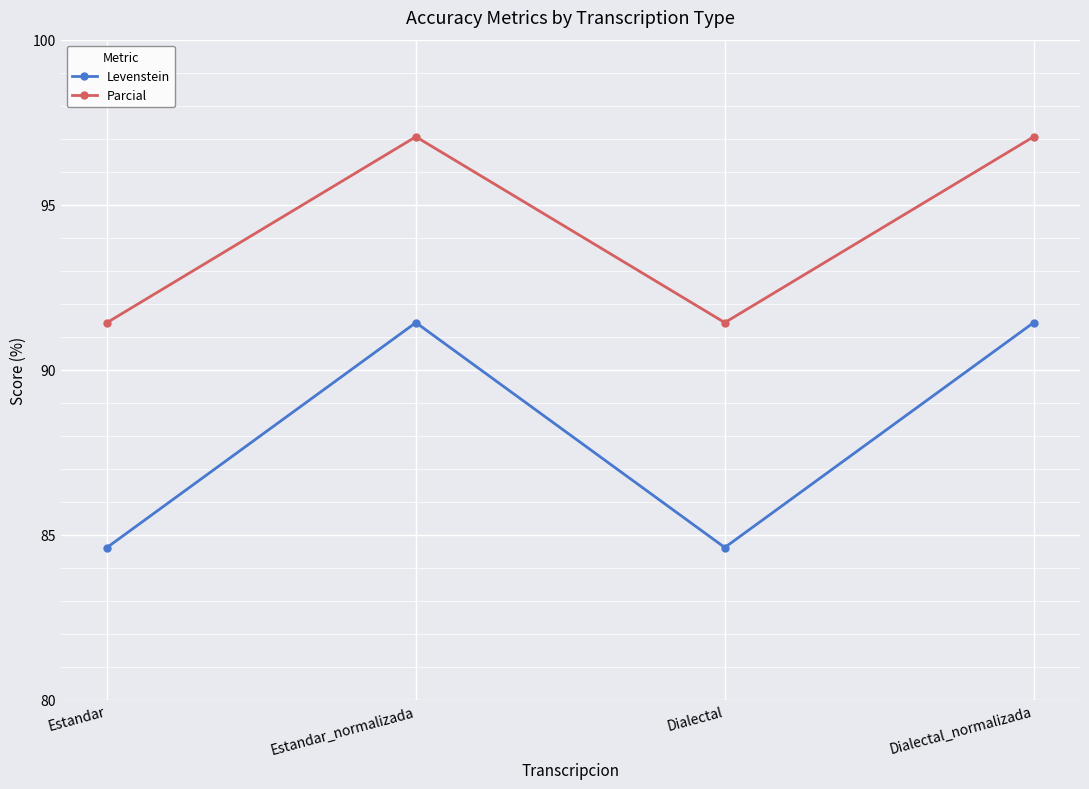

What is the difference between the maximum and minimum values in the Parcial series?

5.6